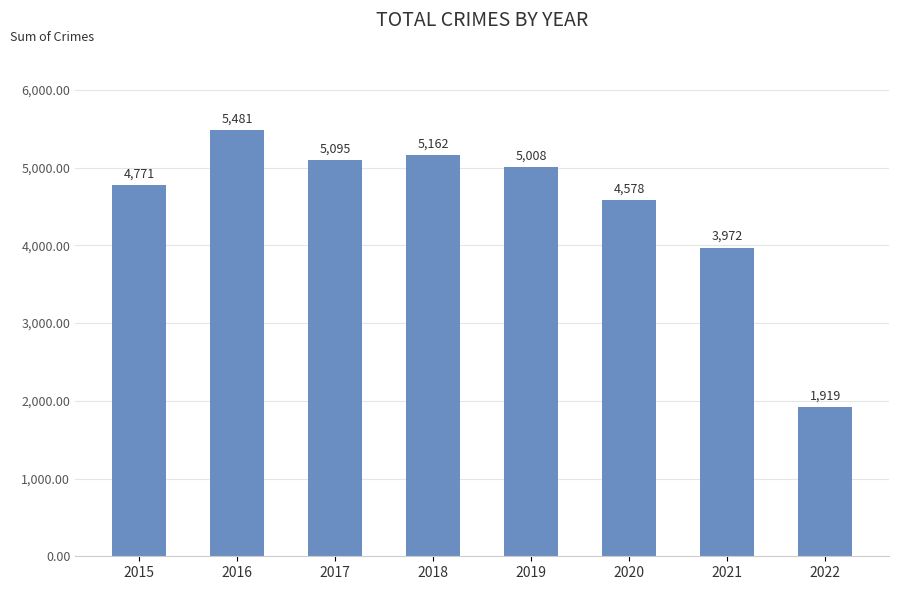

How many data points are less than 5008?

4